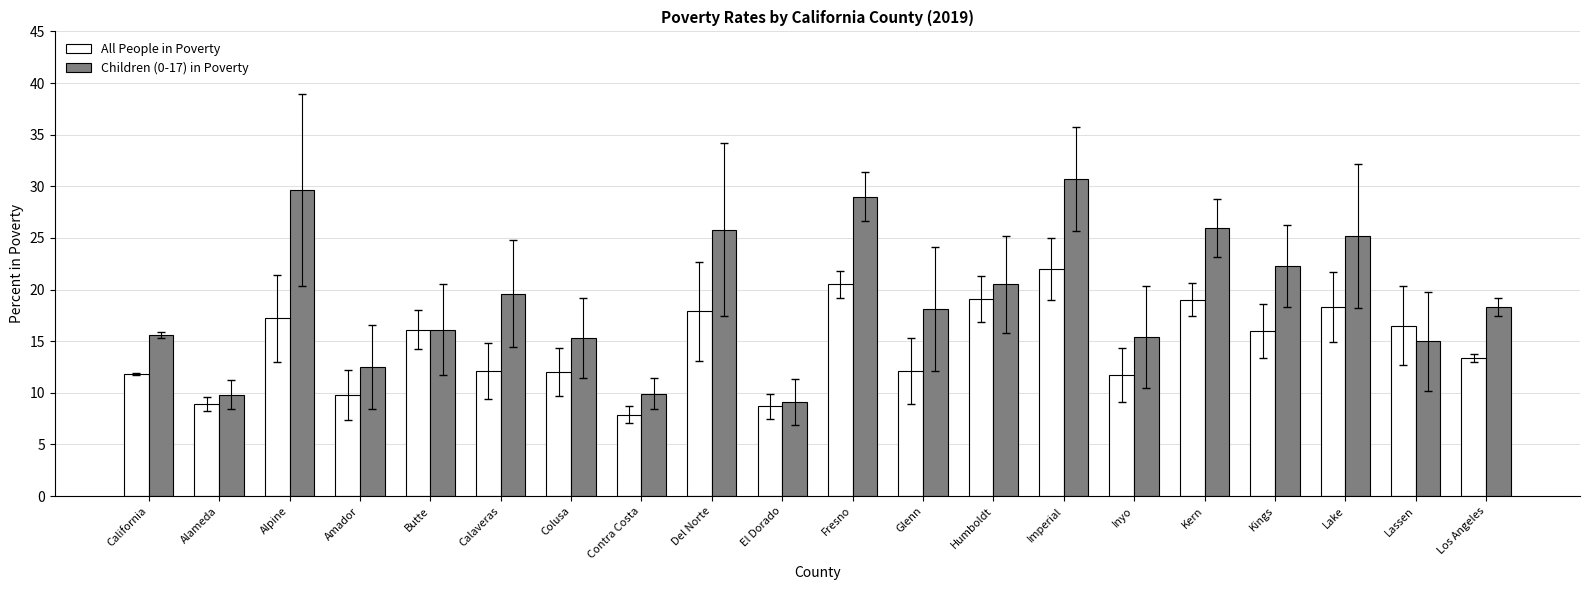

Which category has the lowest value across all series?

Contra Costa